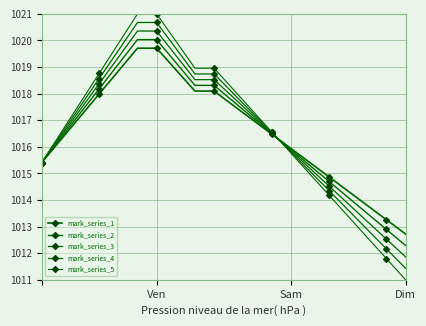

How many series are shown in this chart?

5